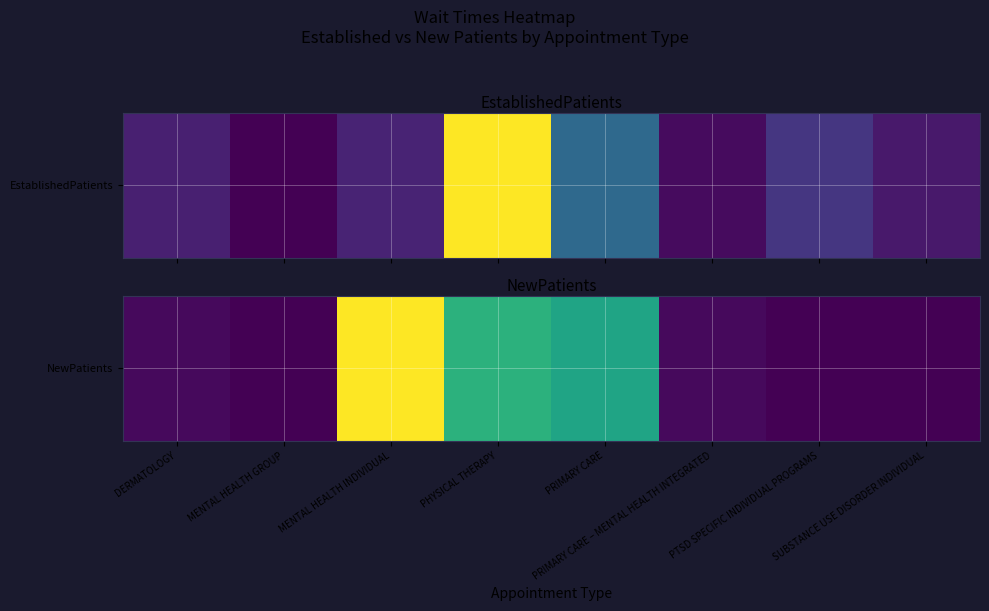

The chart shows a value of 44.9 at PRIMARY CARE. True or false?

True